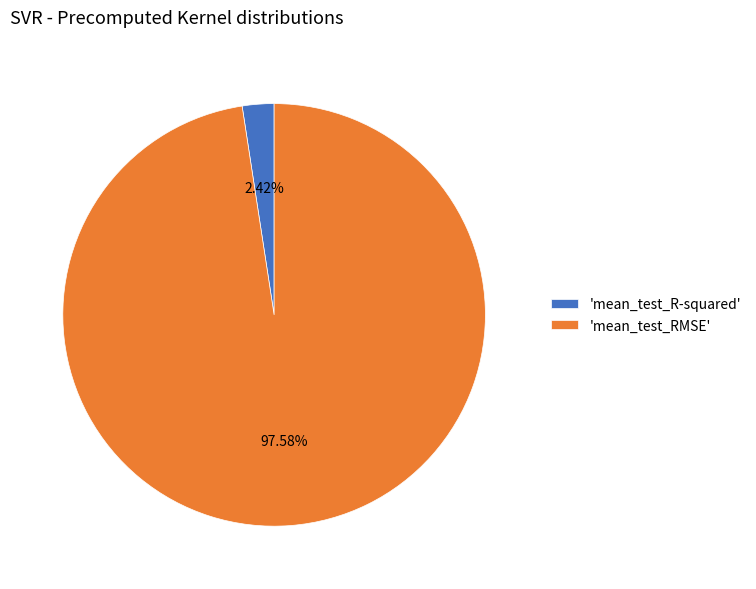

Between 'mean_test_RMSE' and 'mean_test_R-squared', which is larger?

'mean_test_RMSE'